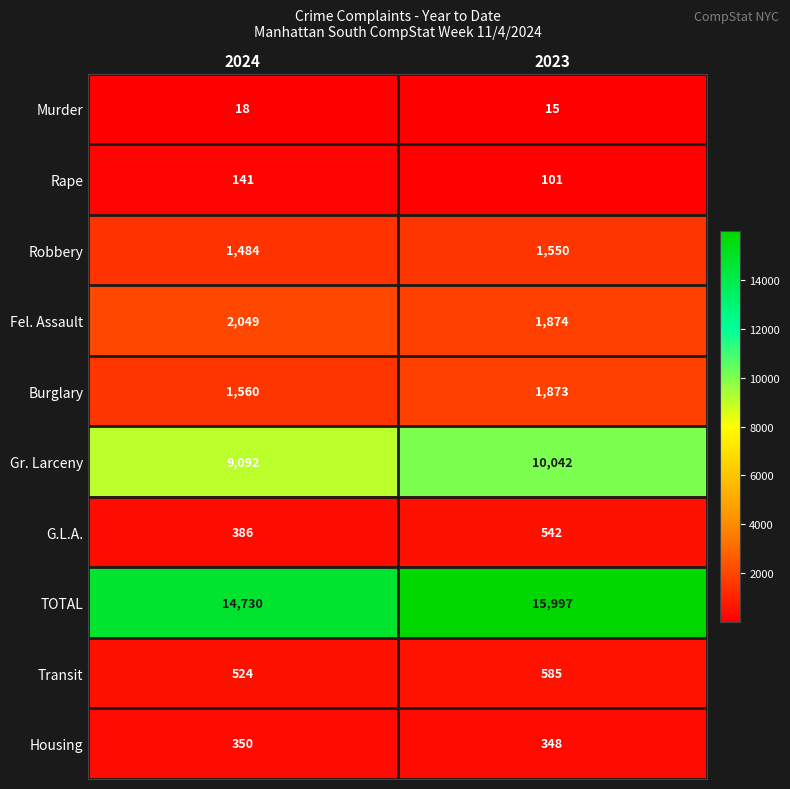

What is the minimum value for Fel. Assault?

1874